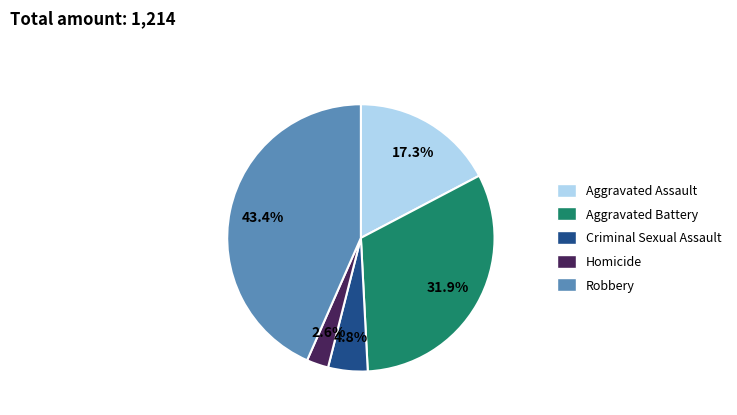

To the nearest percent, what percentage of the pie is Aggravated Battery?

32%